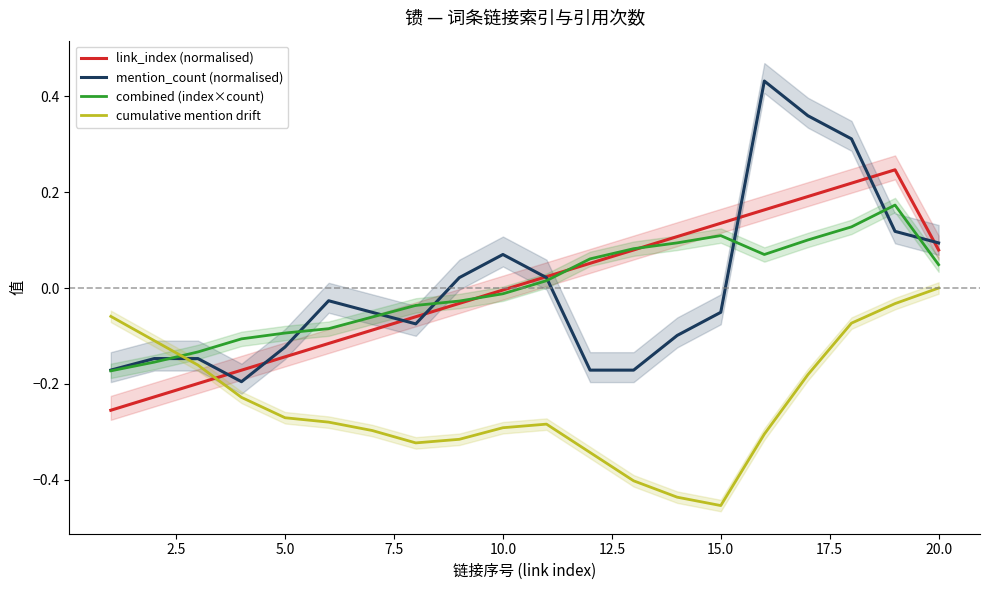

Reading right to left, transcribe all the data shown in this chart.

link_index (normalised): 0.1	0.2	0.2	0.2	0.2	0.1	0.1	0.1	0.1	0.0	-0.0	-0.0	-0.1	-0.1	-0.1	-0.1	-0.2	-0.2	-0.2	-0.3
mention_count (normalised): 0.1	0.1	0.3	0.4	0.4	-0.1	-0.1	-0.2	-0.2	0.0	0.1	0.0	-0.1	-0.1	-0.0	-0.1	-0.2	-0.1	-0.1	-0.2
combined (index×count): 0.0	0.2	0.1	0.1	0.1	0.1	0.1	0.1	0.1	0.0	-0.0	-0.0	-0.0	-0.1	-0.1	-0.1	-0.1	-0.1	-0.2	-0.2
cumulative mention drift: -0.0	-0.0	-0.1	-0.2	-0.3	-0.5	-0.4	-0.4	-0.3	-0.3	-0.3	-0.3	-0.3	-0.3	-0.3	-0.3	-0.2	-0.2	-0.1	-0.1